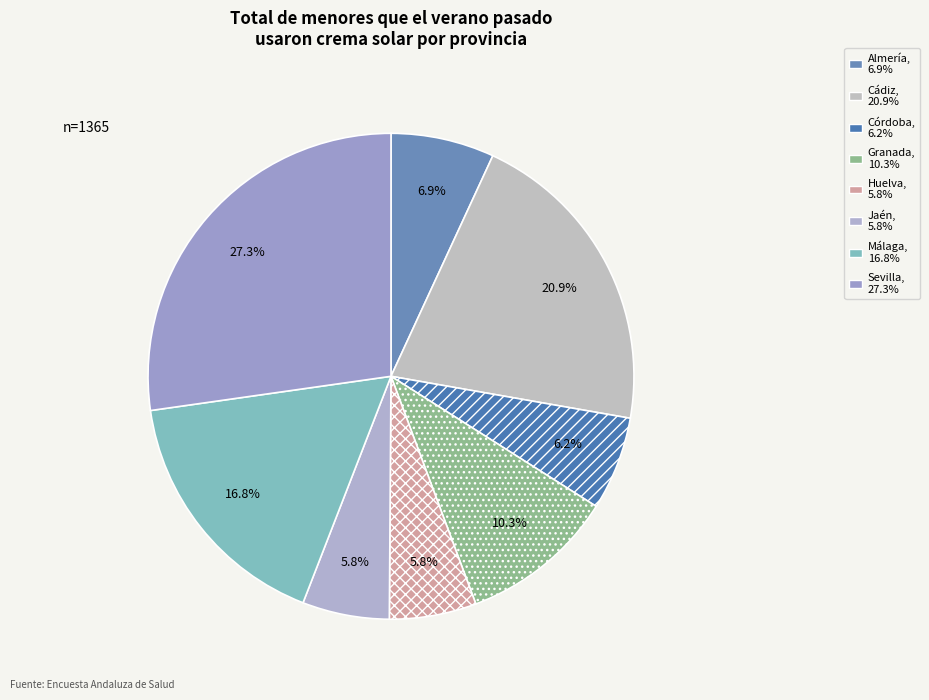

Is Málaga the majority of the pie?

No